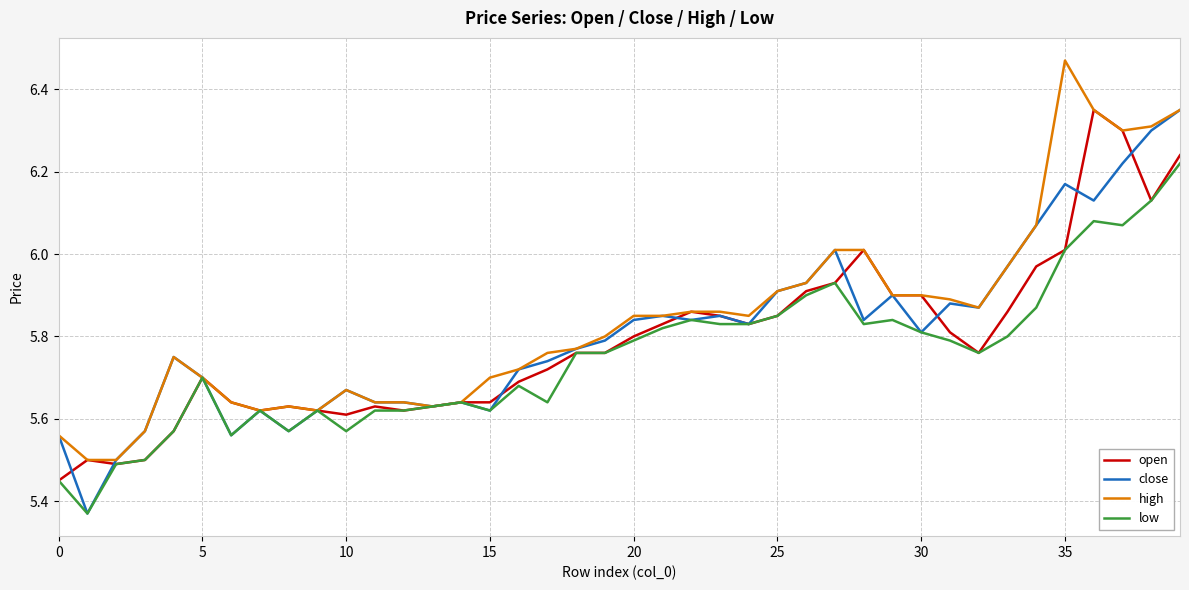

Which label corresponds to the largest value in the chart?

35